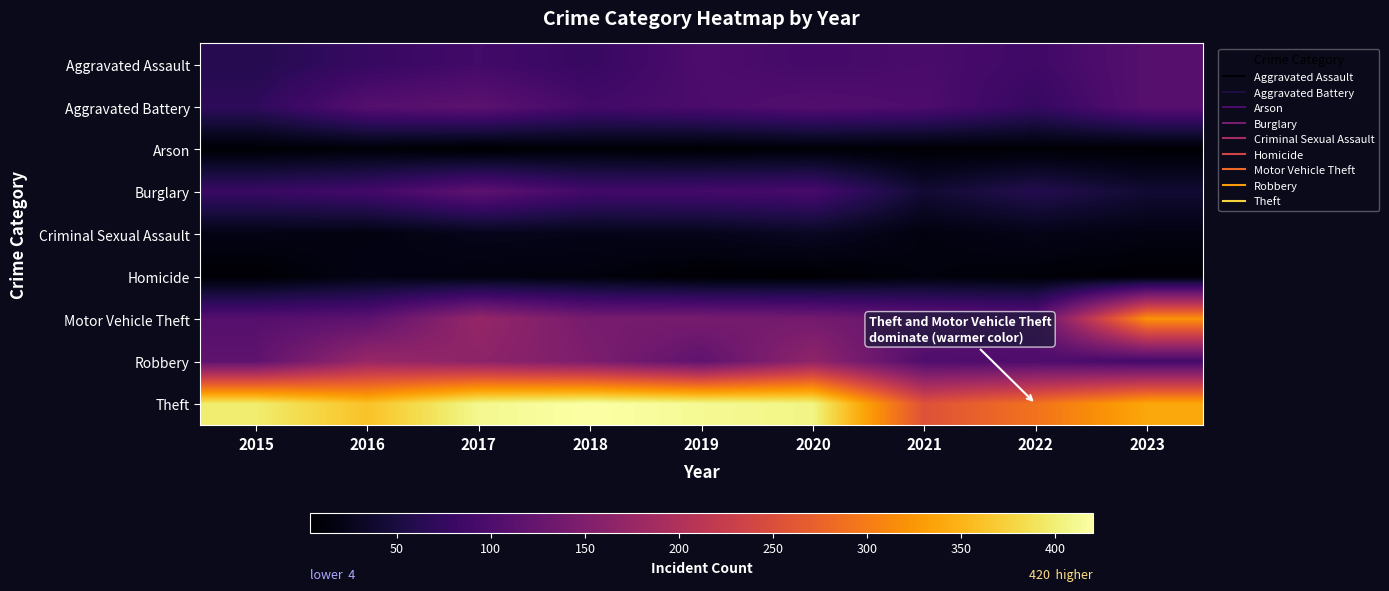

Reading left to right, what are all the values shown in this chart?

Aggravated Assault: 2015=61	2016=77	2017=89	2018=78	2019=98	2020=90	2021=95	2022=86	2023=108
Aggravated Battery: 2015=70	2016=107	2017=115	2018=90	2019=96	2020=105	2021=99	2022=76	2023=109
Arson: 2015=7	2016=10	2017=4	2018=9	2019=6	2020=9	2021=7	2022=8	2023=6
Burglary: 2015=79	2016=88	2017=116	2018=88	2019=90	2020=93	2021=41	2022=60	2023=41
Criminal Sexual Assault: 2015=19	2016=16	2017=24	2018=22	2019=23	2020=30	2021=15	2022=21	2023=17
Homicide: 2015=7	2016=19	2017=15	2018=14	2019=7	2020=6	2021=14	2022=10	2023=8
Motor Vehicle Theft: 2015=108	2016=115	2017=173	2018=141	2019=141	2020=138	2021=122	2022=116	2023=321
Robbery: 2015=117	2016=176	2017=164	2018=147	2019=117	2020=167	2021=102	2022=100	2023=90
Theft: 2015=398	2016=361	2017=410	2018=420	2019=412	2020=406	2021=255	2022=291	2023=339